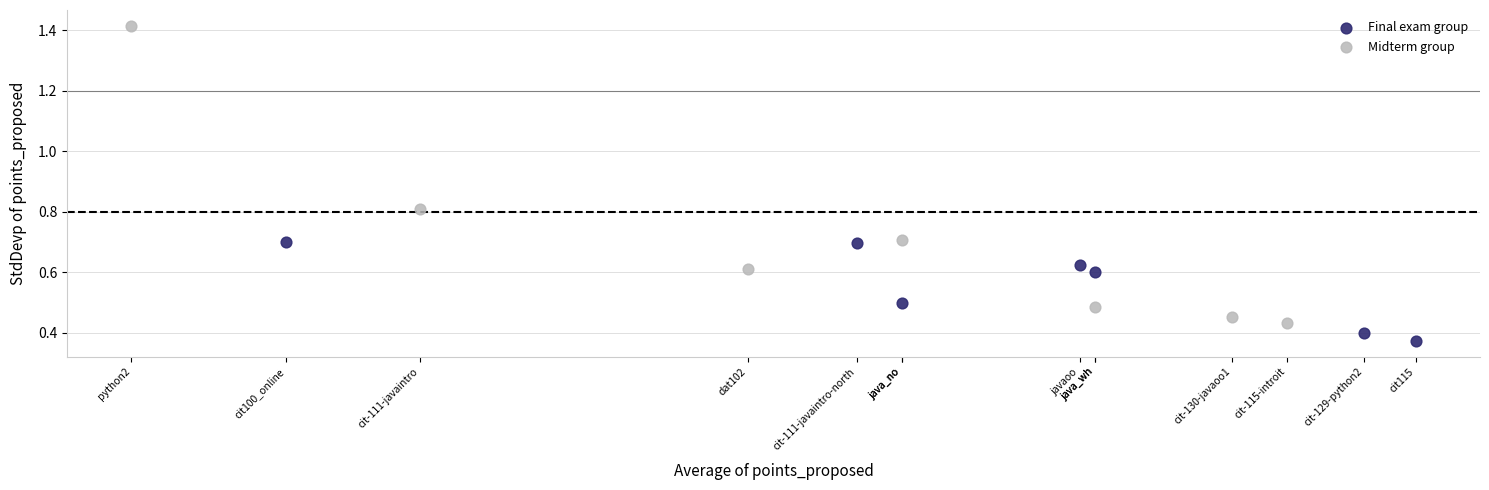

Which series has the widest spread of Y values?

Midterm group